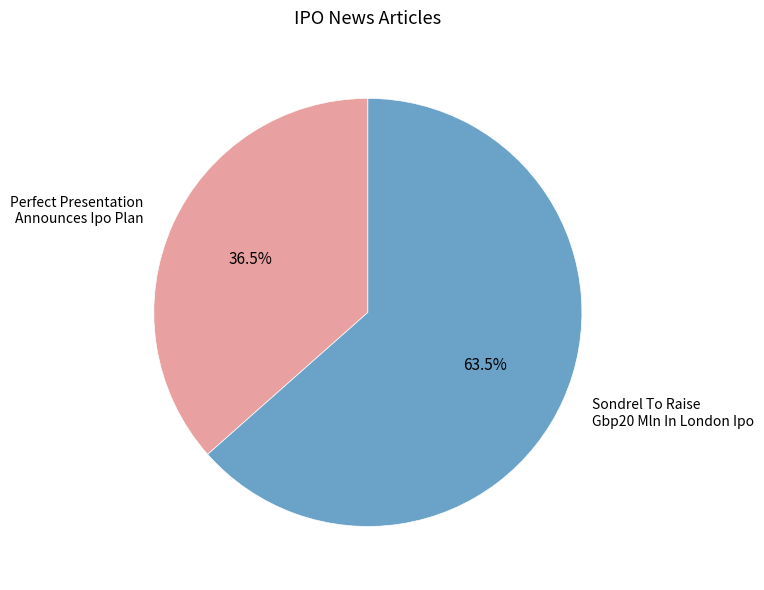

How many segments does this pie chart have?

2